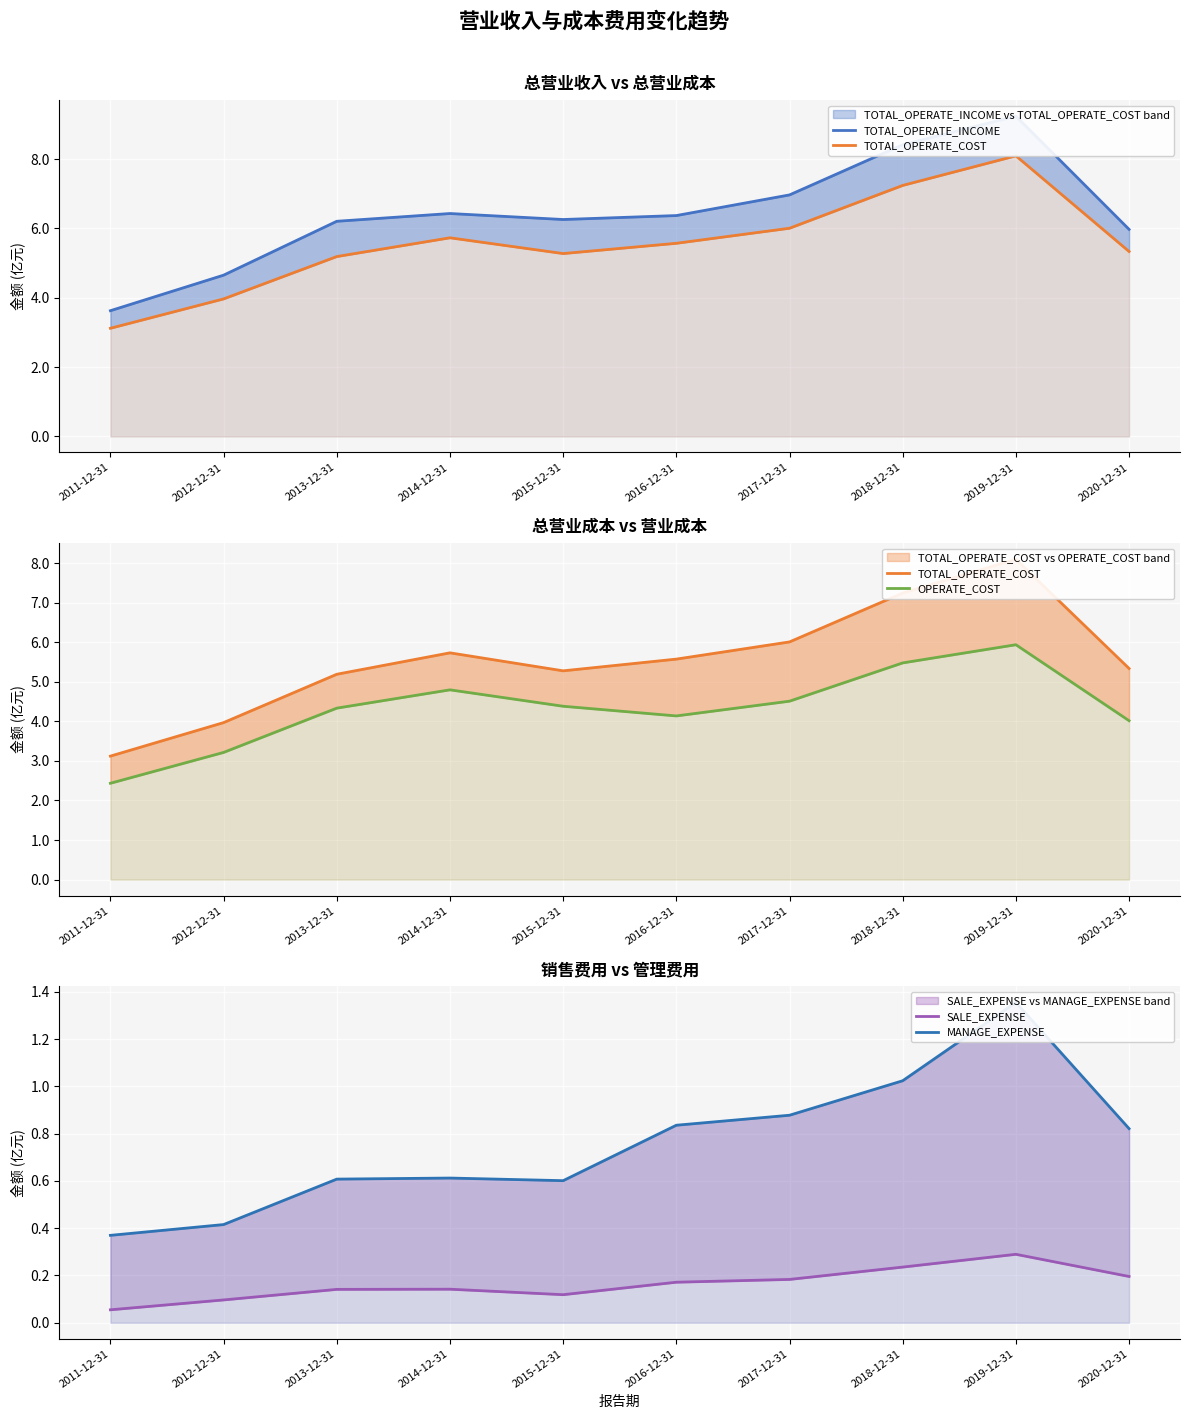

What are all the series names shown in the legend?

TOTAL_OPERATE_INCOME, TOTAL_OPERATE_COST, OPERATE_COST, SALE_EXPENSE, MANAGE_EXPENSE